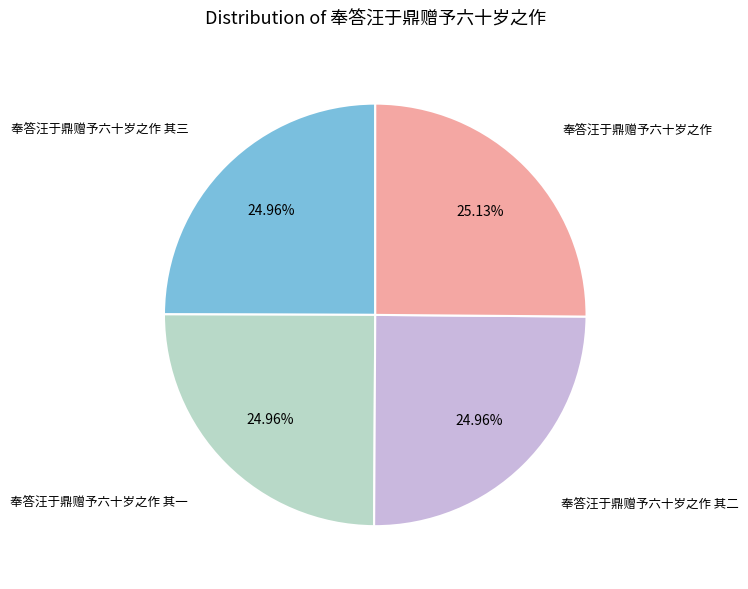

Approximately how many times larger is the value at 奉答汪于鼎赠予六十岁之作 其三 compared to 奉答汪于鼎赠予六十岁之作?

1.0